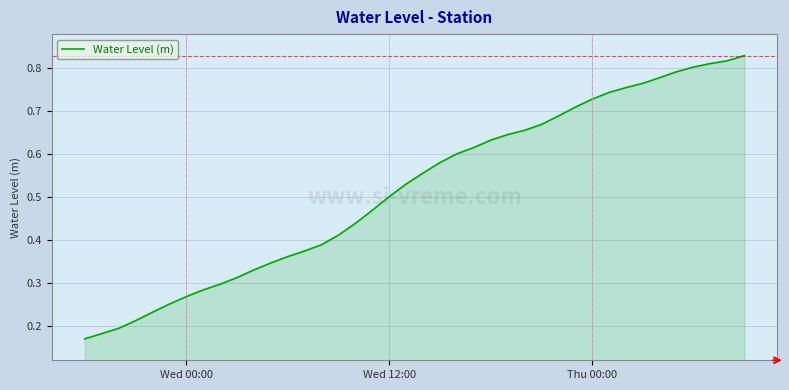

How many lines are shown in the chart?

1